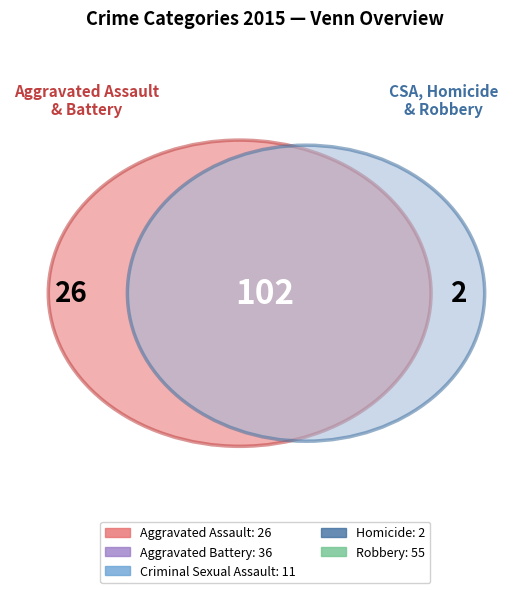

To the nearest percent, what portion does Homicide represent?

2%